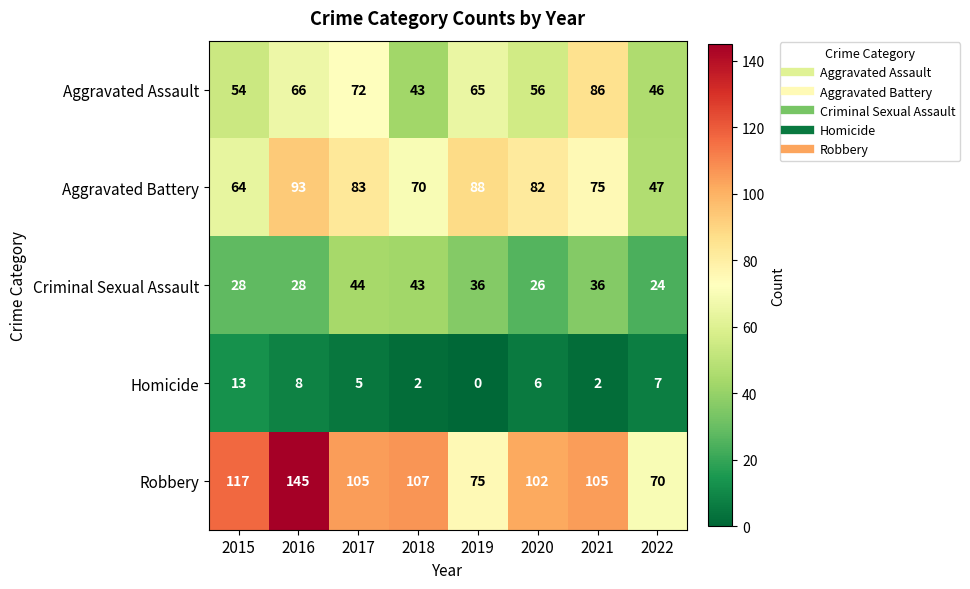

What is the lowest value of the Aggravated Battery series?

47